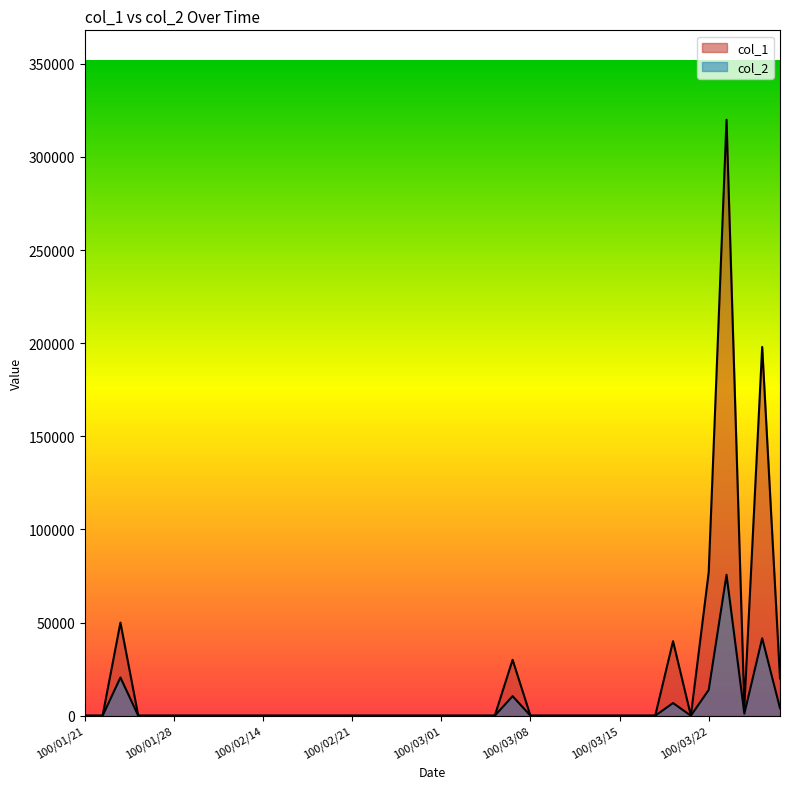

True or false: col_1 and col_2 intersect in this chart.

False